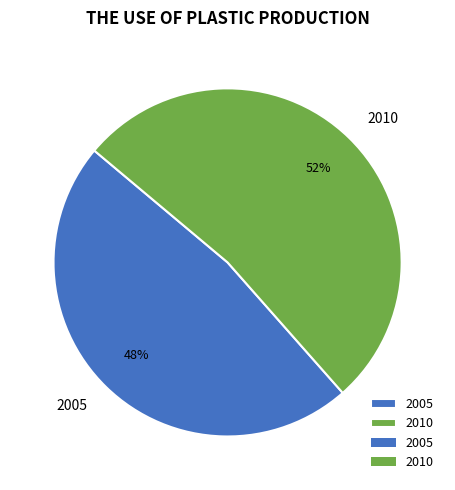

How many slices are in this pie chart?

2